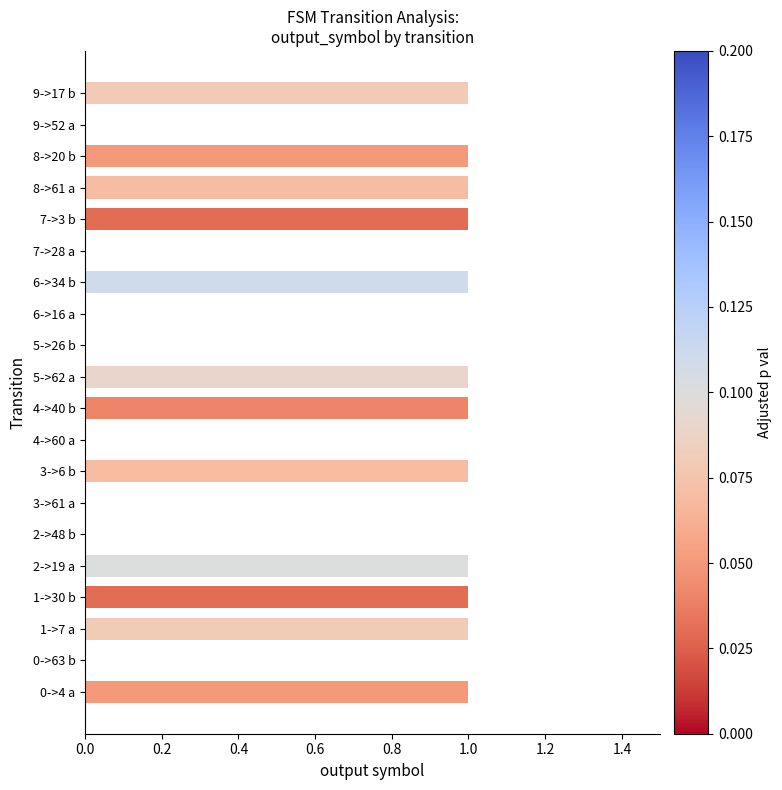

Is it true that the value at 0->63 b is 0?

True